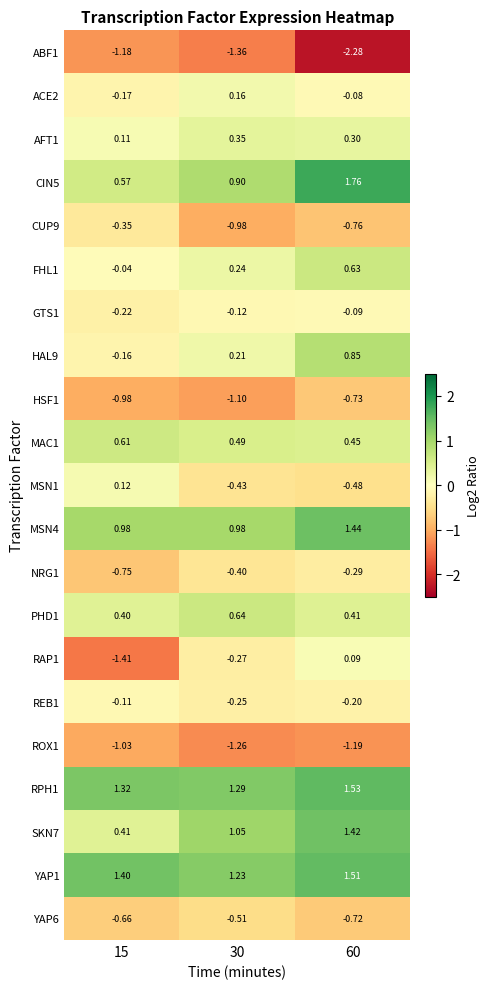

Is the value of FHL1 at 15 greater than the value of CUP9 at 15?

Yes